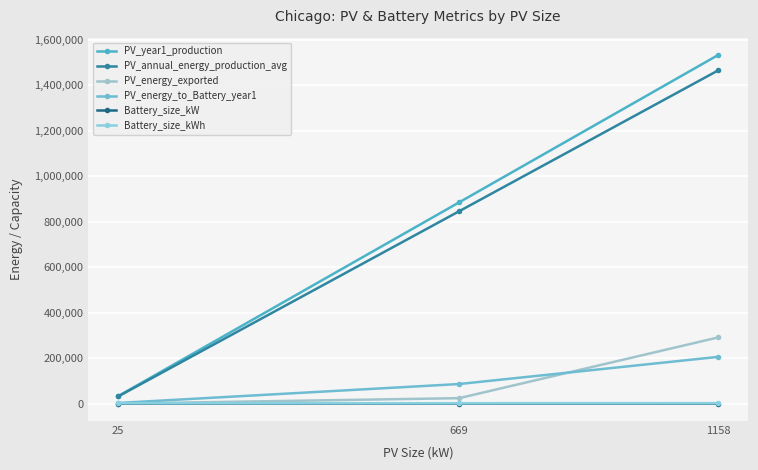

What is the total value across all series at 1158?

3495956.1